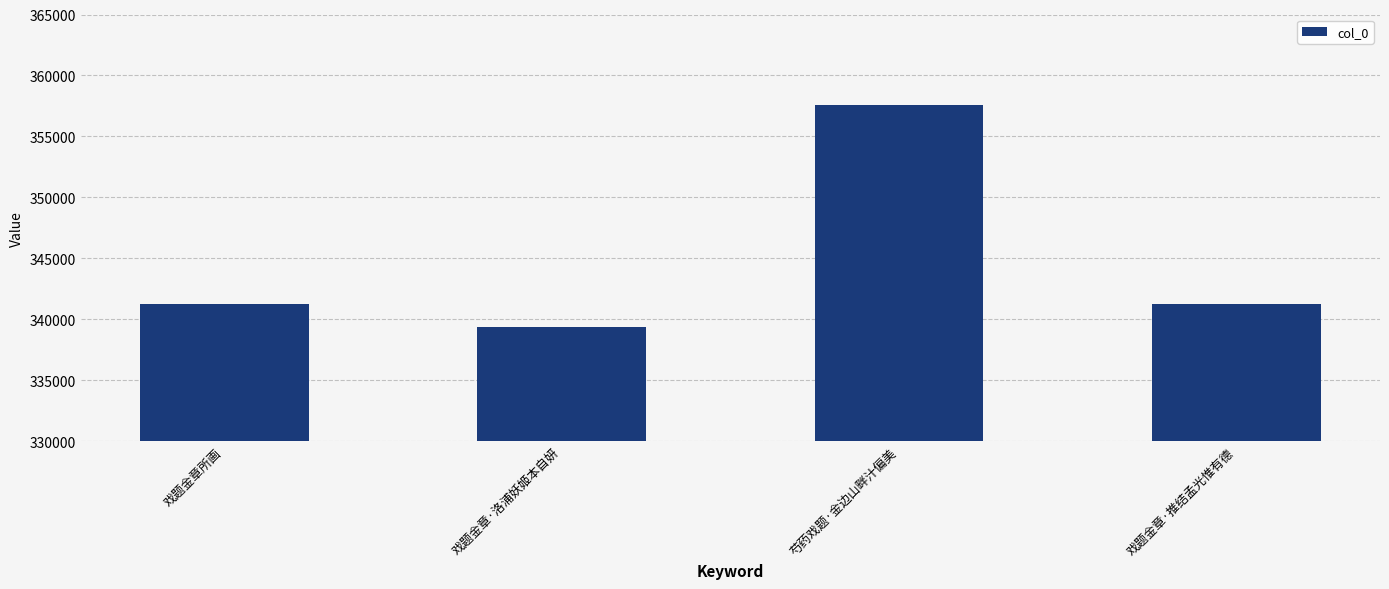

What is the label of the 1st bar from the left?

戏题金章所画